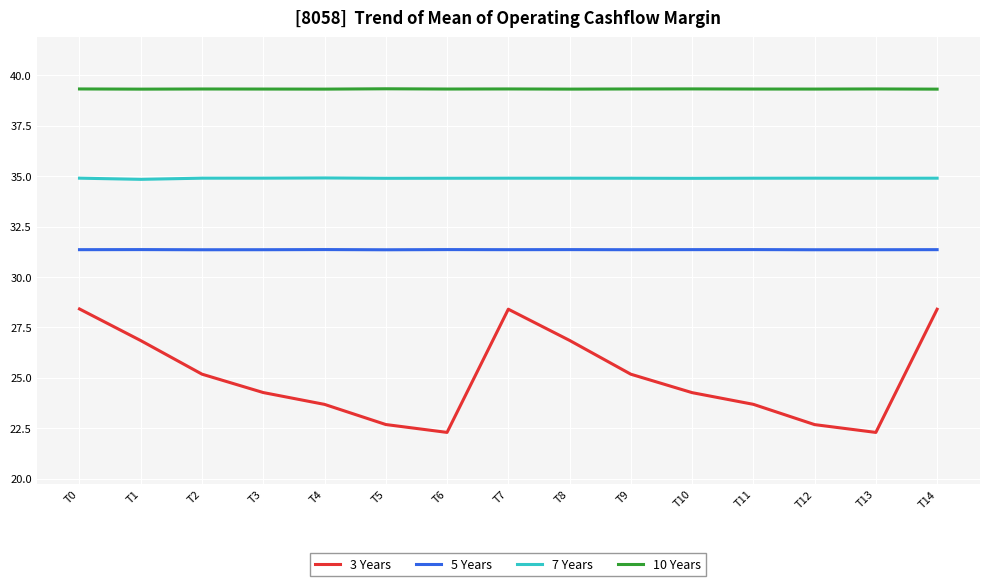

True or false: 10 Years and 5 Years cross at least once.

False